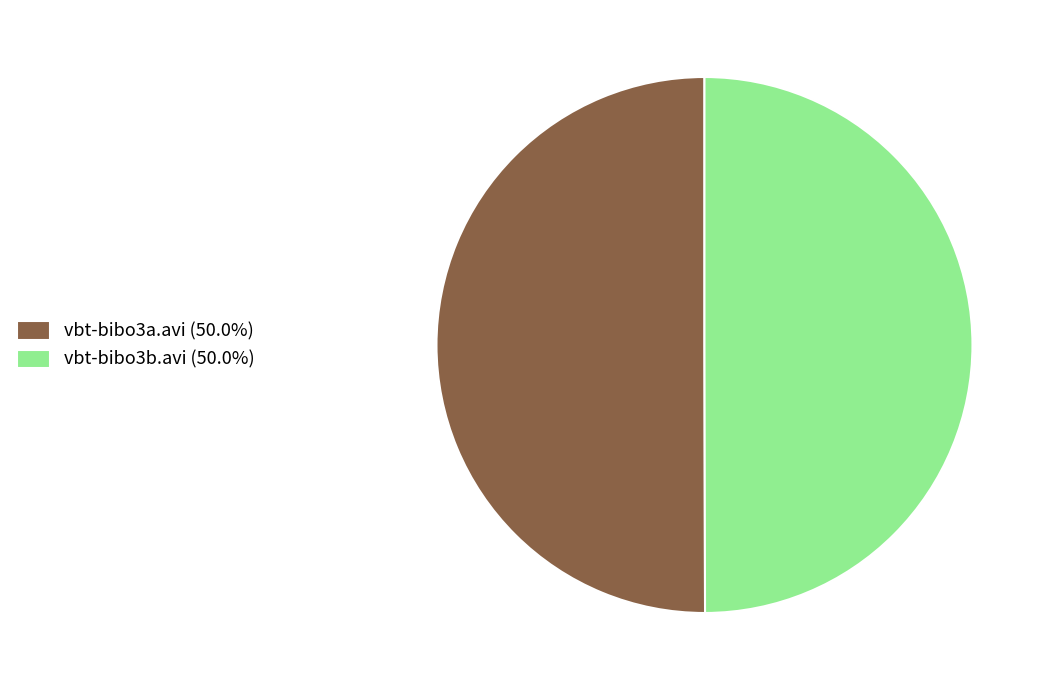

The vbt-bibo3b.avi slice represents 64% of the pie. True or false?

False